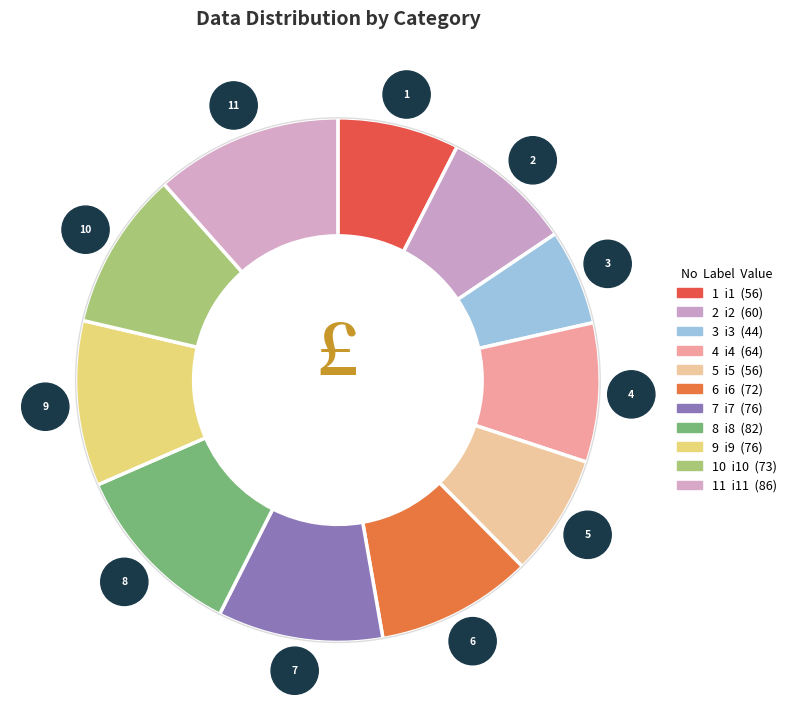

Do i8 and i10 together represent more than half of the pie?

No